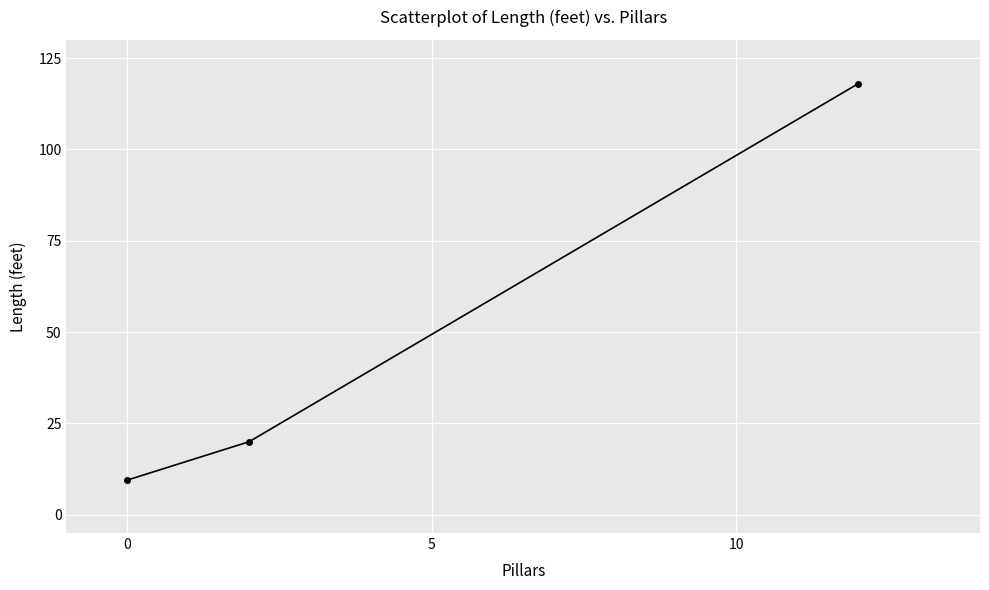

How many data points are less than 20?

1